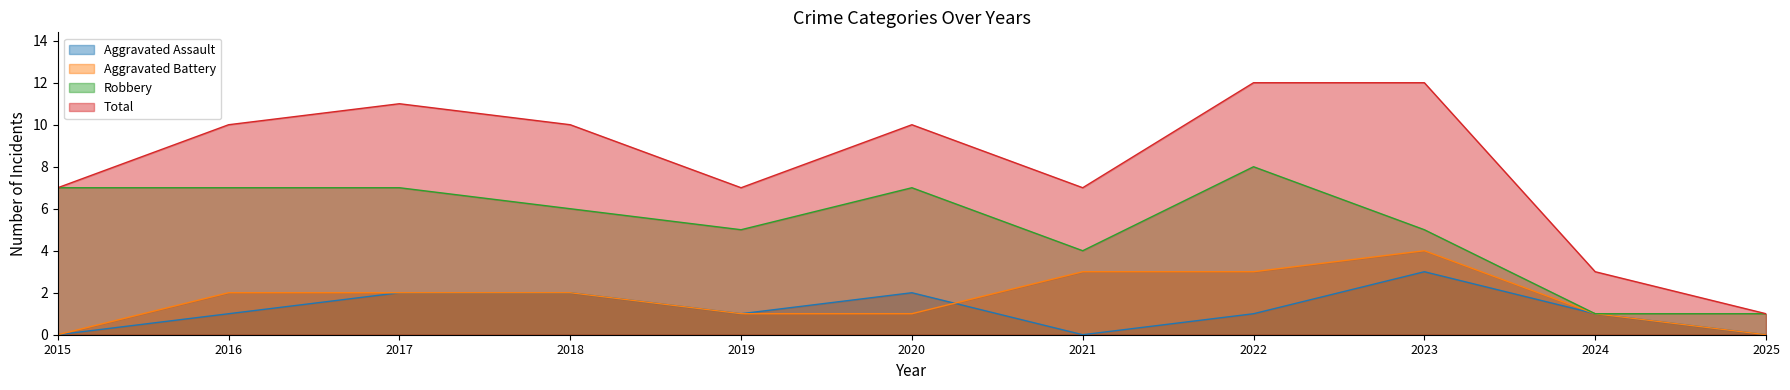

What is the difference between the maximum and second lowest values in the Total series?

9